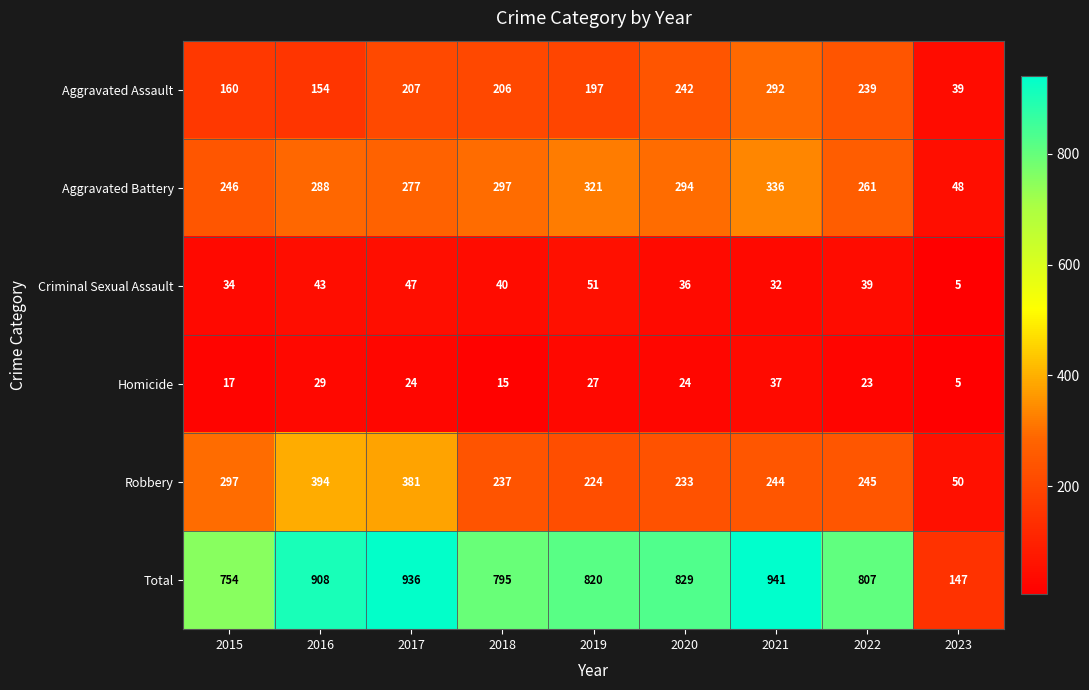

The Homicide series shows 38 at 2020. True or false?

False